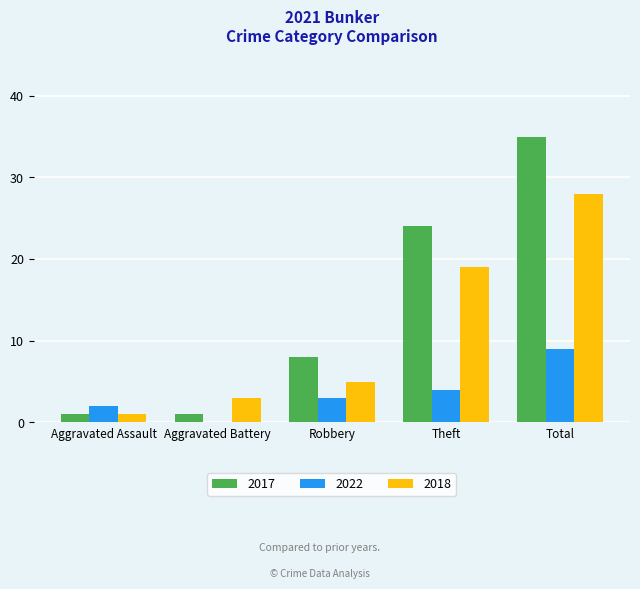

Does the chart contain stacked bars?

No